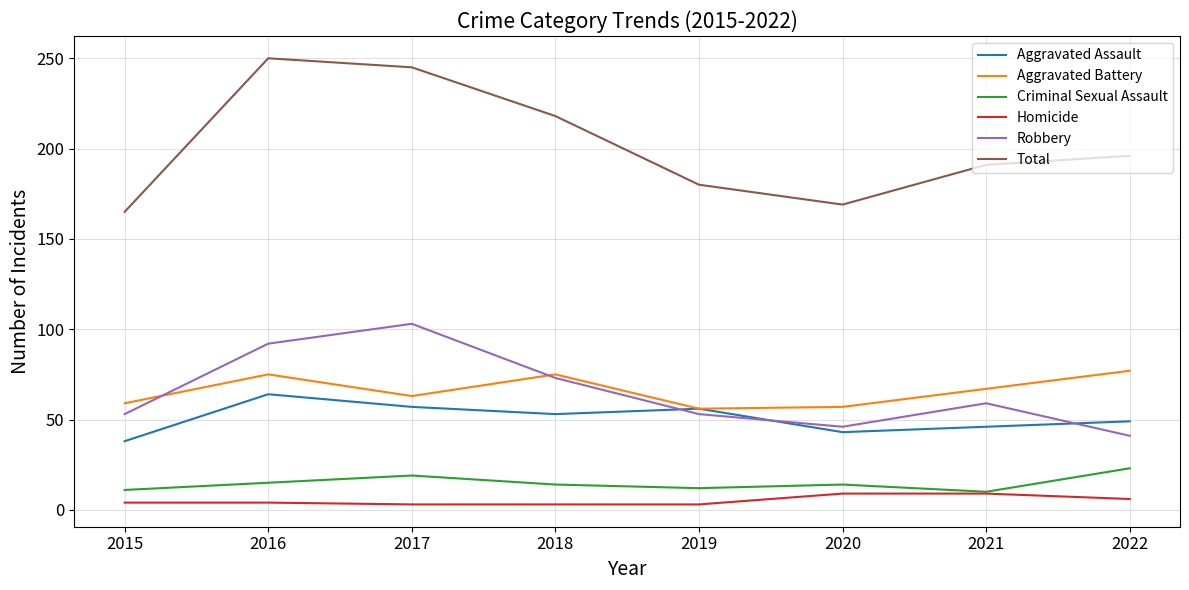

Which series has the largest total across all categories?

Total